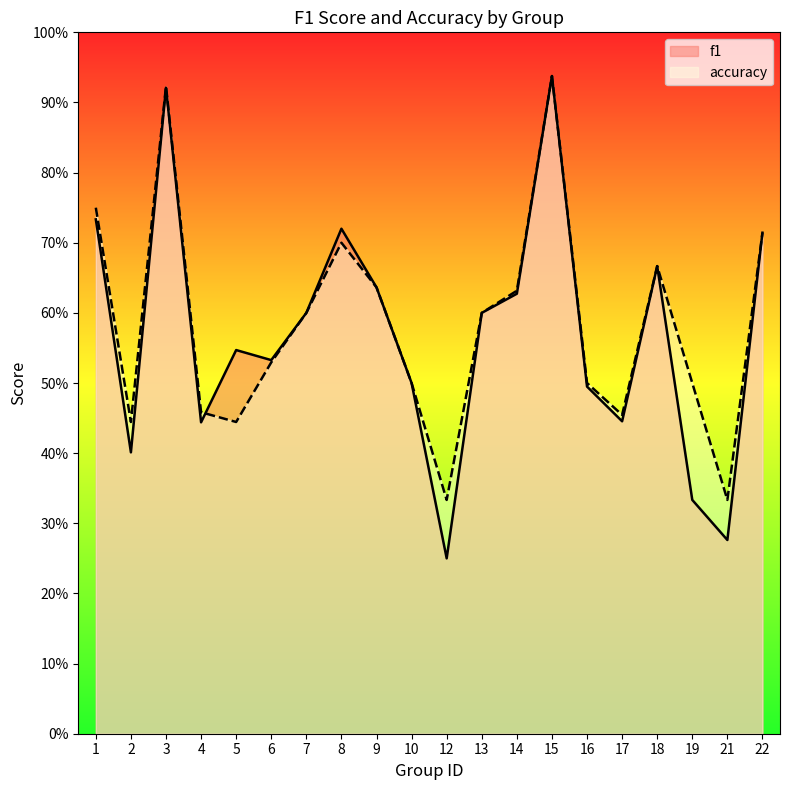

At how many categories does at least one series exceed 0?

20